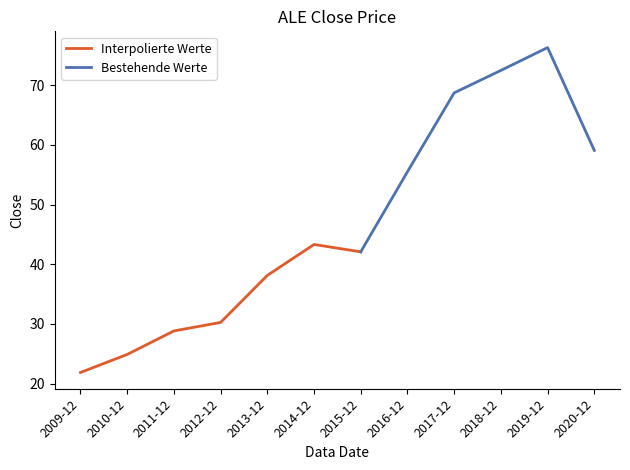

What is the change in value from 2013-12 to 2018-12?

+34.4